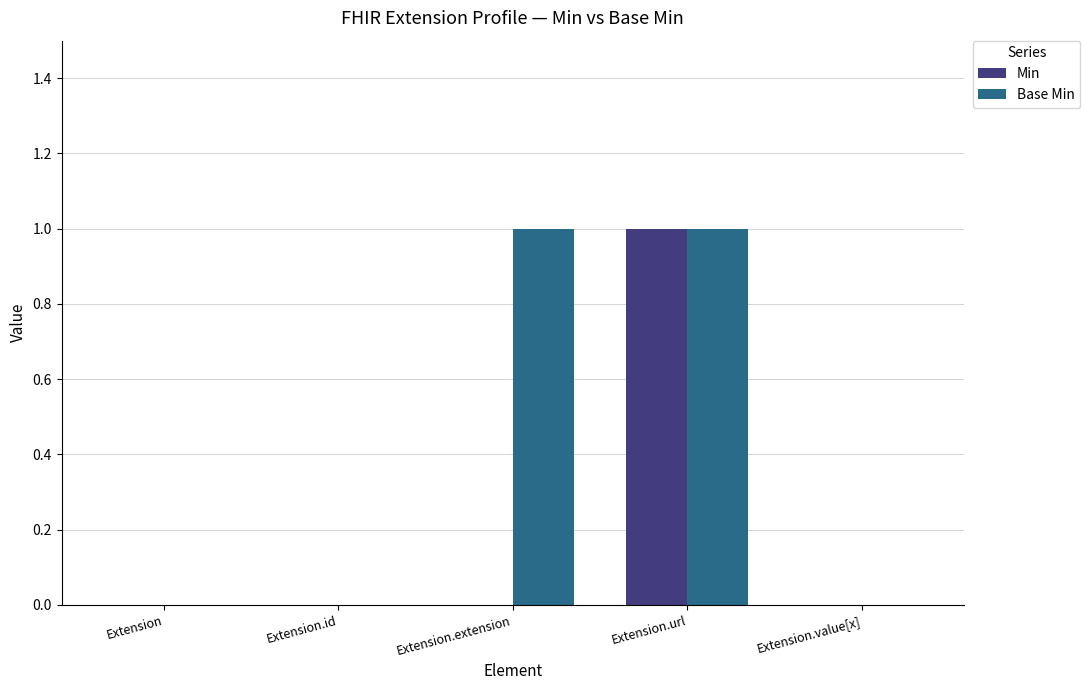

Count the number of categories in the chart.

5